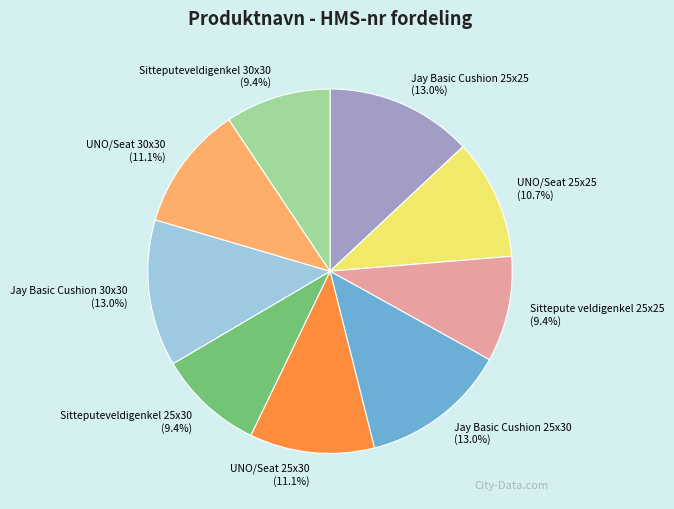

What portion of the pie excludes Jay Basic Cushion 25x30?

87.0%